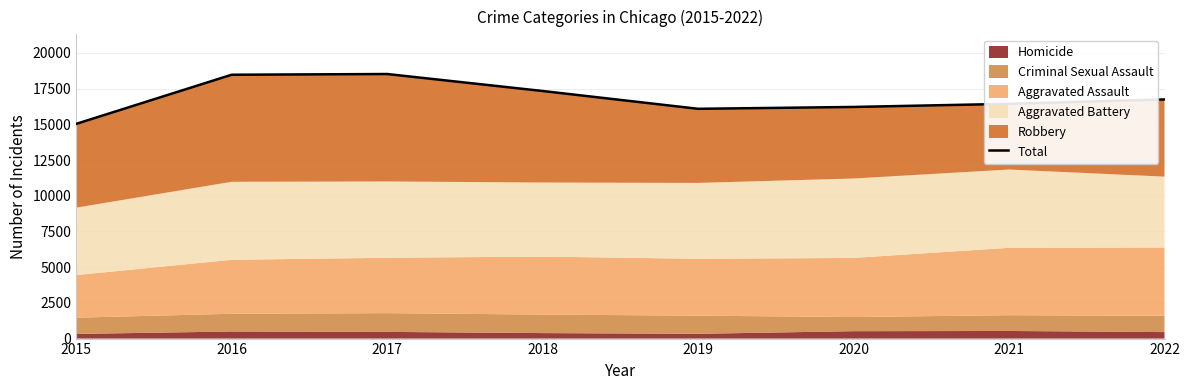

Reading left to right, transcribe all the data shown in this chart.

15034	18475	18526	17336	16090	16219	16439	16745